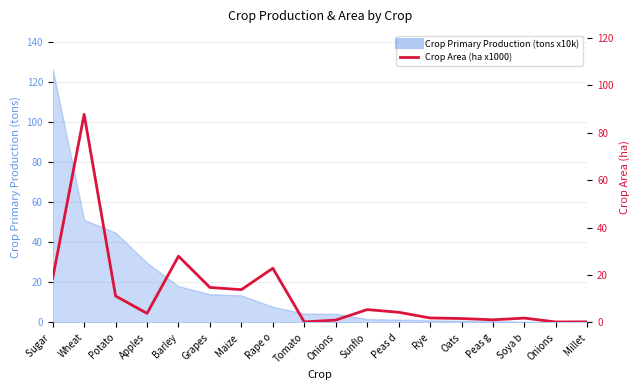

Rank the categories by value from highest to lowest.

Wheat, Barley, Rape o, Sugar , Grapes, Maize , Potato, Sunflo, Peas d, Apples, Rye, Soya b, Oats, Peas g, Onions, Millet, Tomato, Onions